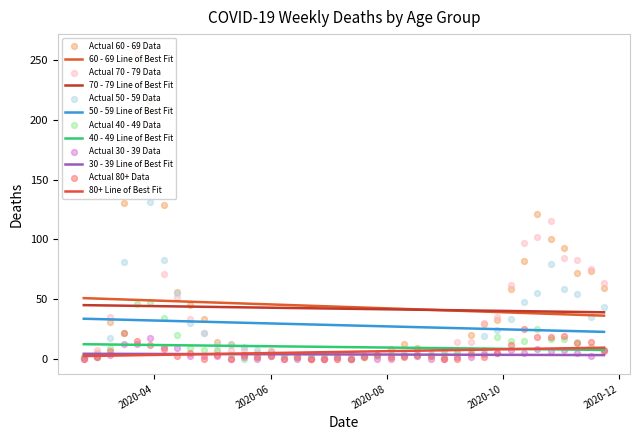

Which series reaches the minimum Y coordinate?

60 - 69